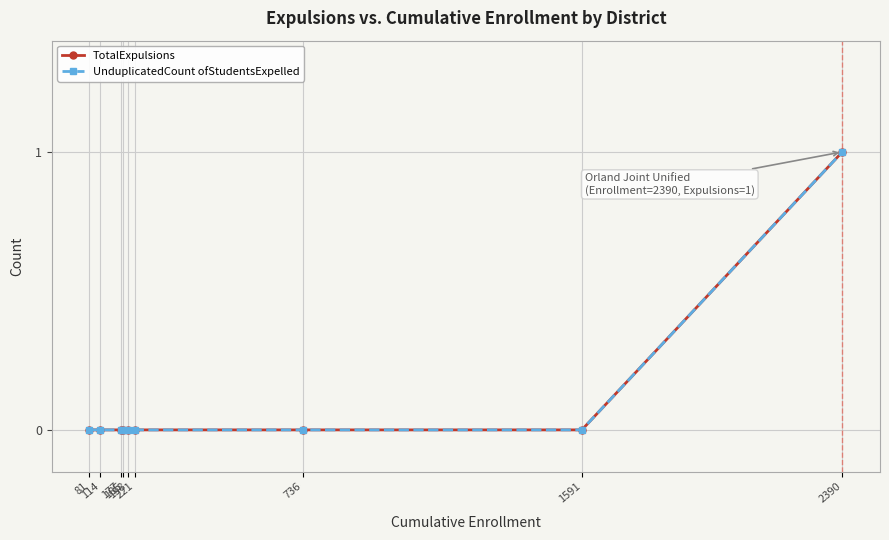

Is the value of UnduplicatedCount ofStudentsExpelled at 1591 greater than the value of TotalExpulsions at 81?

No